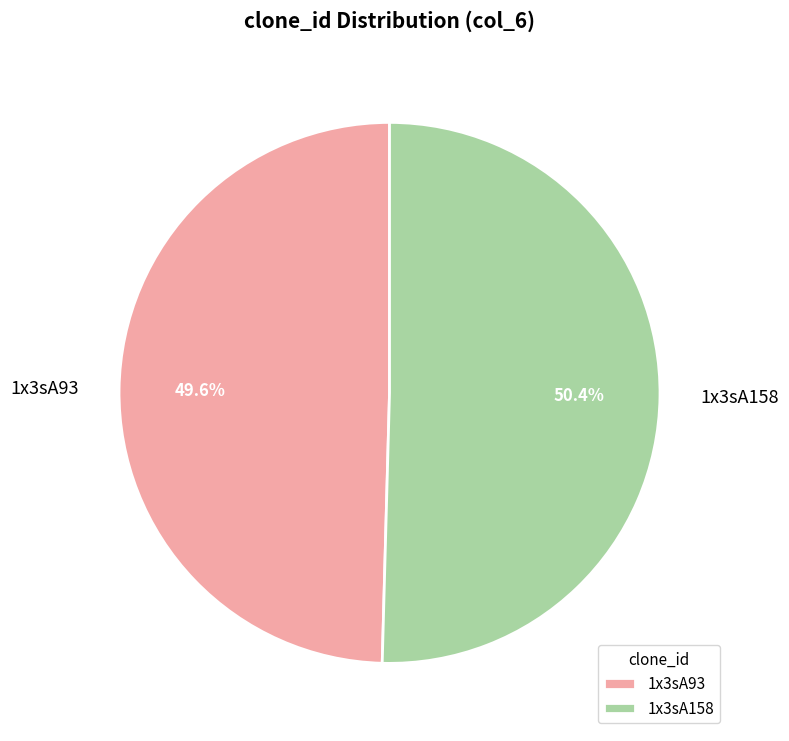

To the nearest percent, what percentage of the pie is 1x3sA93?

50%